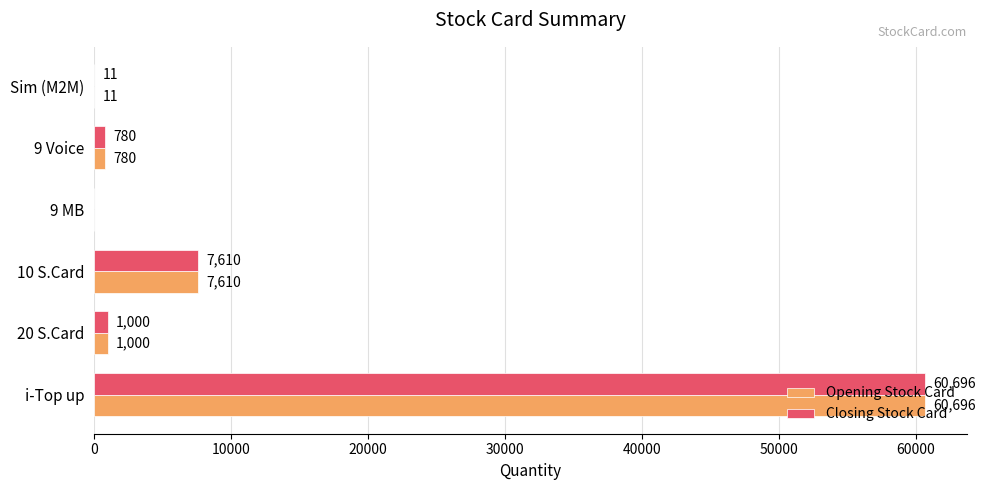

What is the sum of all Opening Stock Card values?

70097